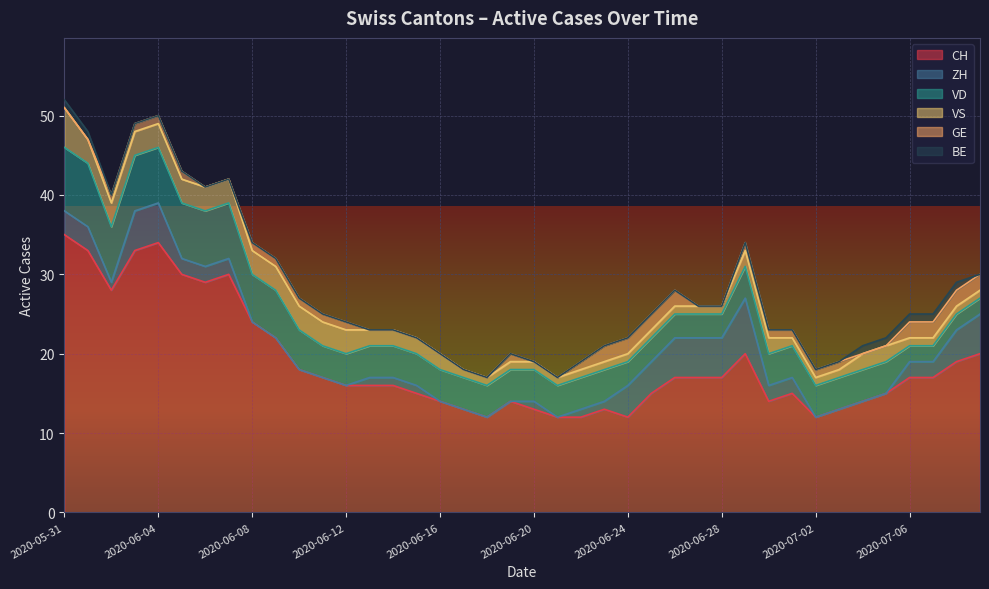

Rank the categories by ZH value from highest to lowest.

2020-06-29, 2020-06-03, 2020-06-04, 2020-06-26, 2020-06-27, 2020-06-28, 2020-07-09, 2020-06-24, 2020-06-25, 2020-07-08, 2020-05-31, 2020-06-01, 2020-06-05, 2020-06-06, 2020-06-07, 2020-06-30, 2020-07-01, 2020-07-06, 2020-07-07, 2020-06-02, 2020-06-13, 2020-06-14, 2020-06-15, 2020-06-20, 2020-06-22, 2020-06-23, 2020-06-08, 2020-06-09, 2020-06-10, 2020-06-11, 2020-06-12, 2020-06-16, 2020-06-17, 2020-06-18, 2020-06-19, 2020-06-21, 2020-07-02, 2020-07-03, 2020-07-04, 2020-07-05